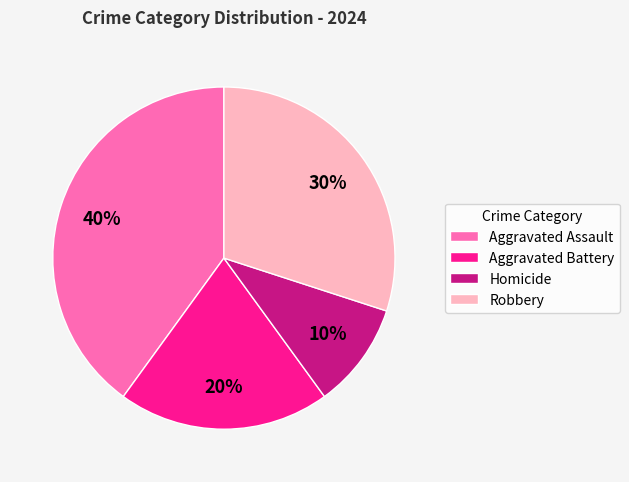

What is the smallest slice in the pie chart?

Homicide